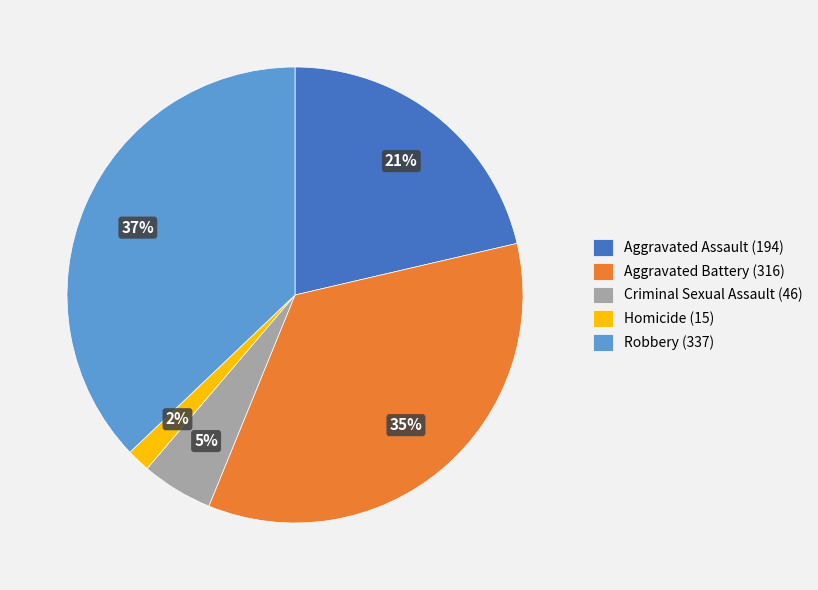

The Aggravated Assault slice represents 21% of the pie. True or false?

True